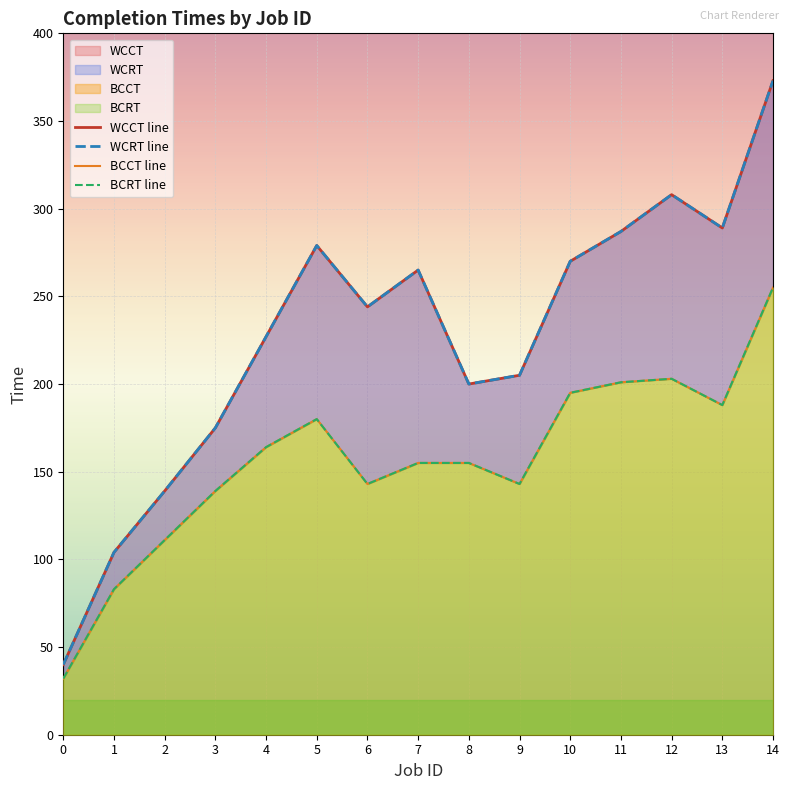

What is the value of the BCRT line point at the 7th from the left?

143